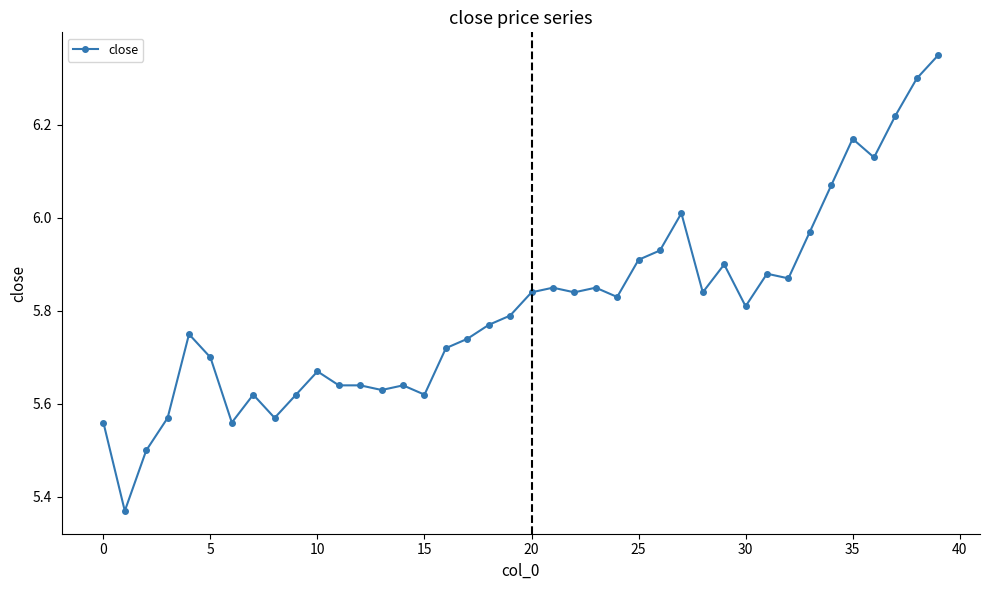

What is the difference between the second highest and minimum values?

0.9